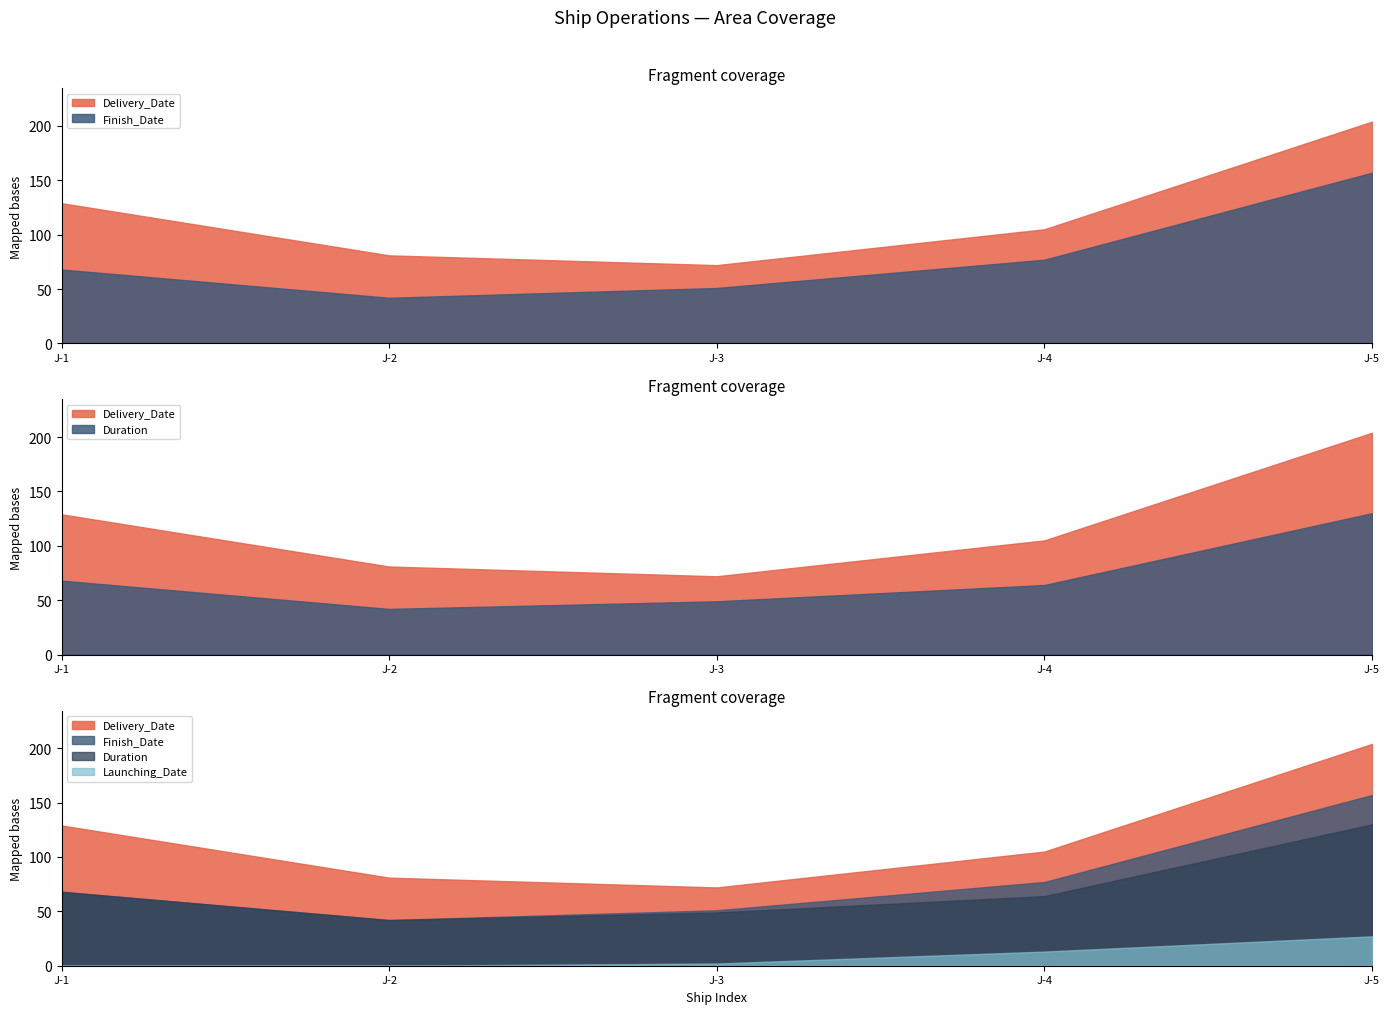

True or false: Finish_Date has more than 2 interior local peaks.

False